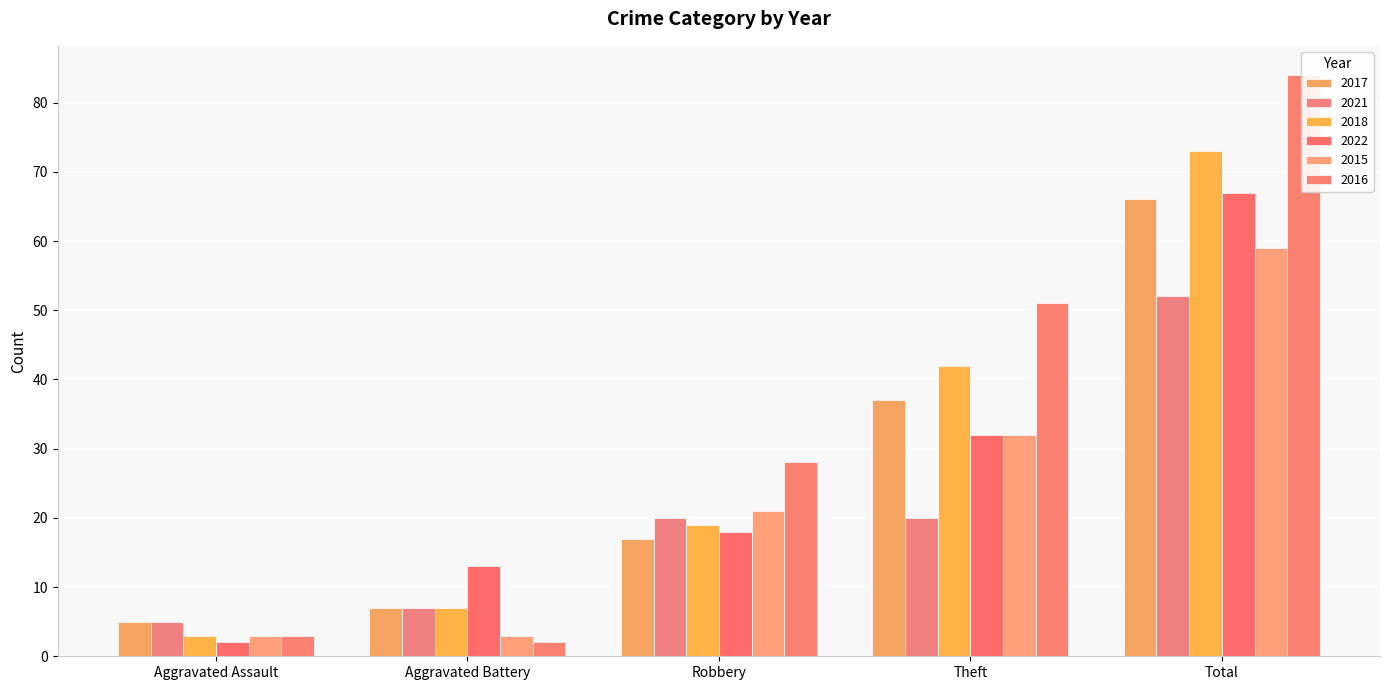

What is the difference between the second highest and minimum values in the 2021 series?

15